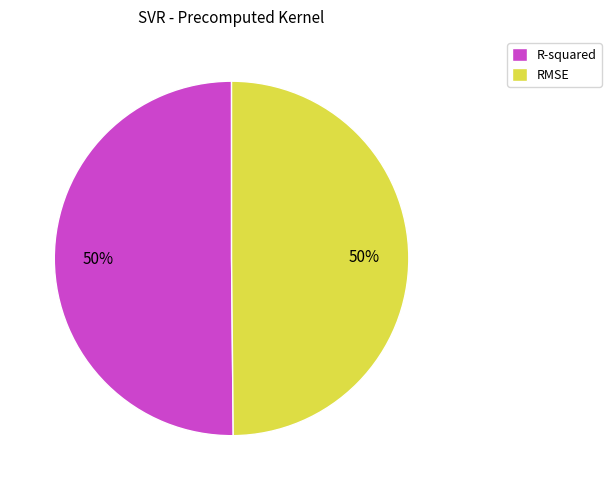

Combined, do RMSE and R-squared account for over 50%?

Yes